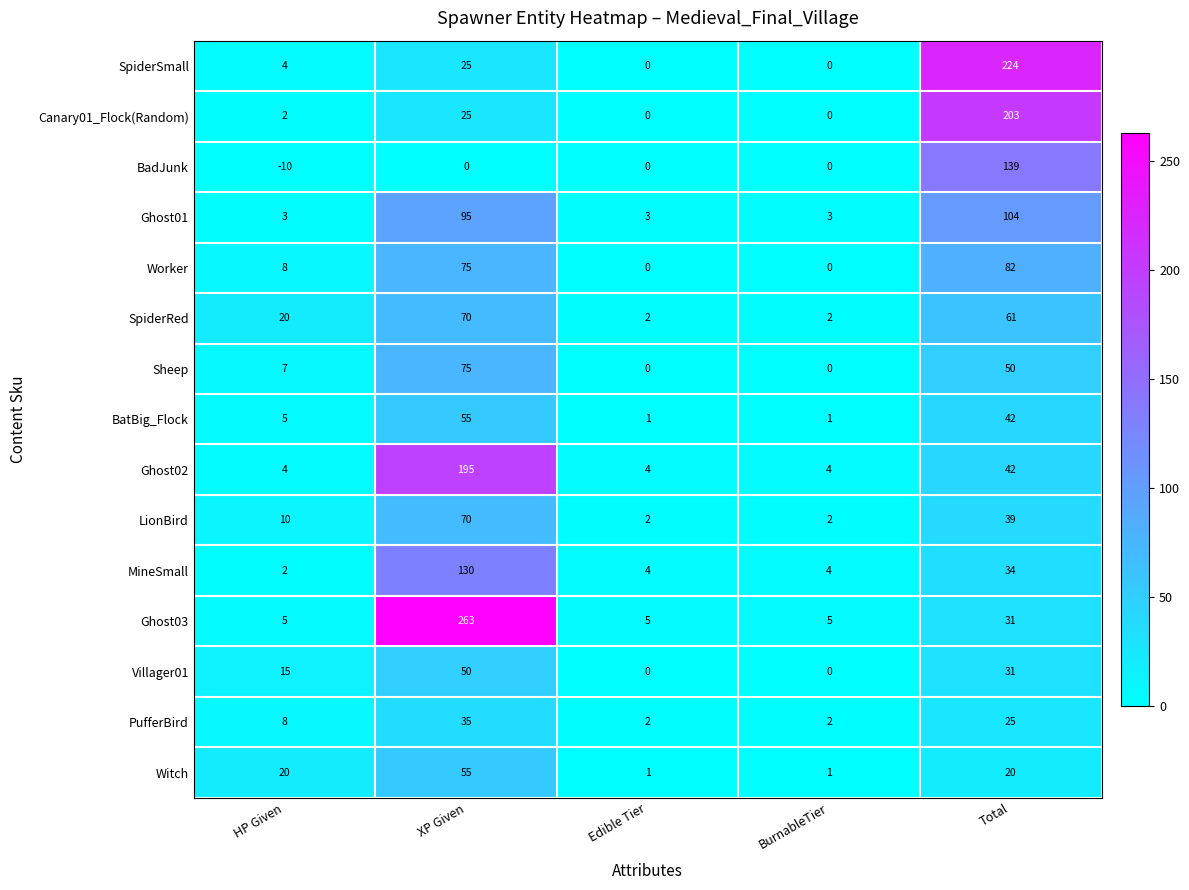

What is the sum of all Worker values?

165